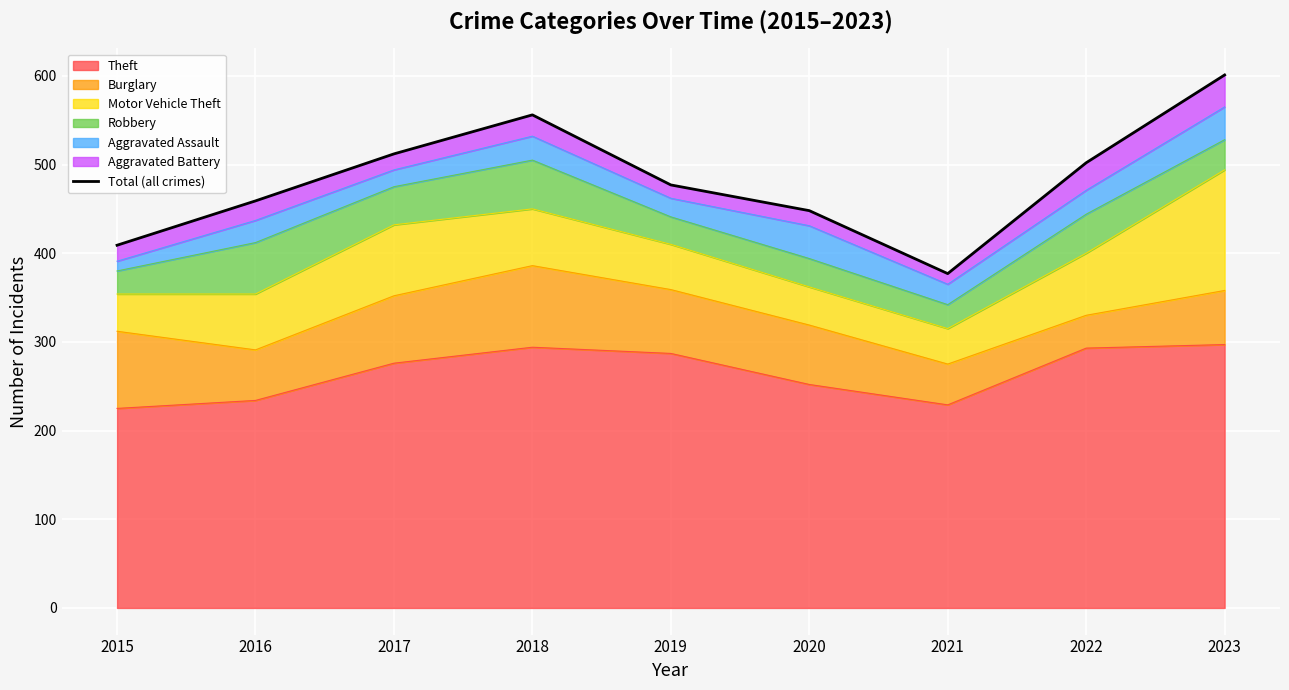

What is the greatest value displayed?

601